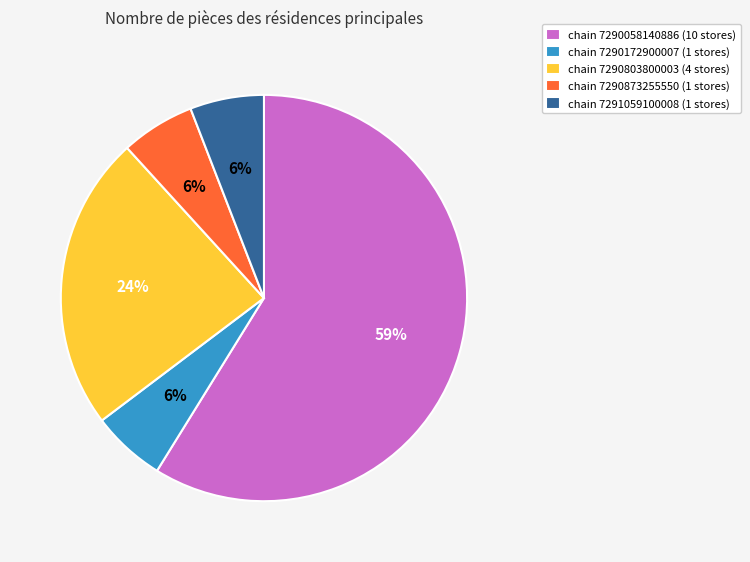

Which category has the biggest portion of the pie?

chain 7290058140886 (10 stores)